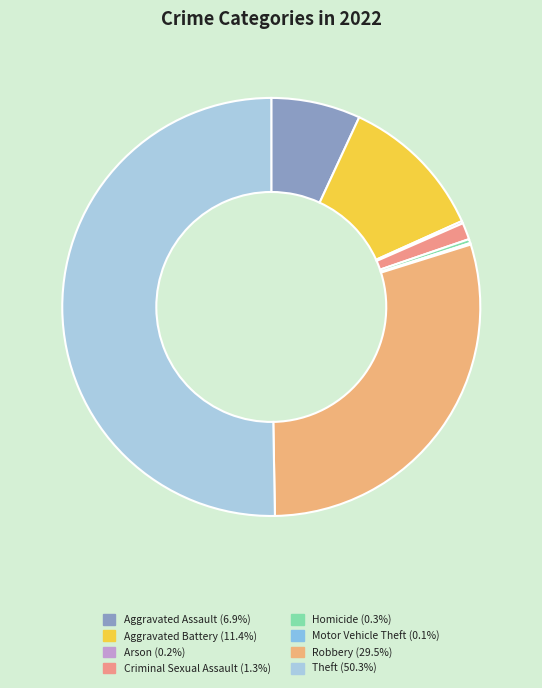

The Homicide slice represents 0% of the pie. True or false?

True